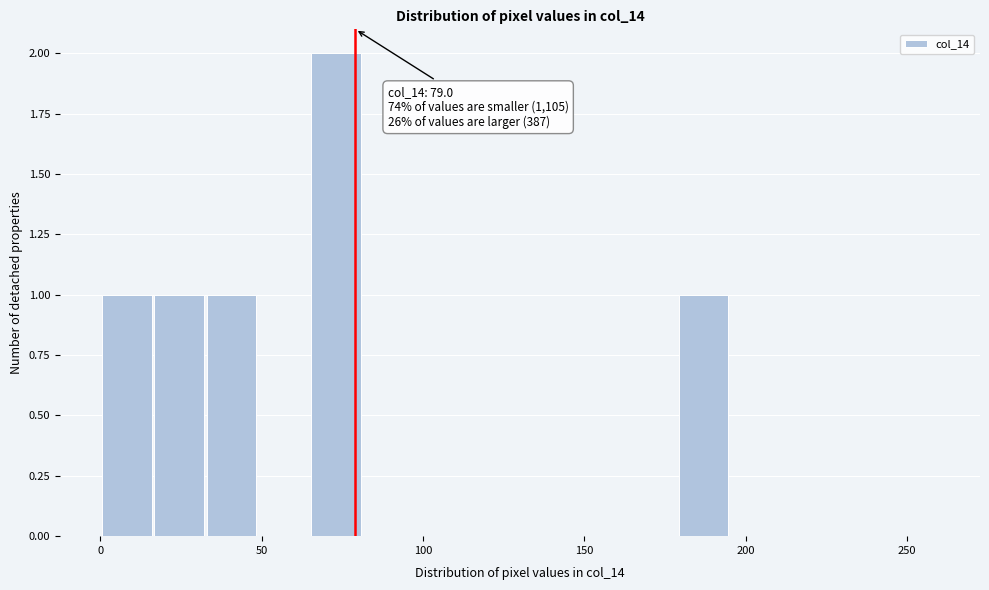

Read against the x-axis, roughly where is the centre of the tallest bar?

75